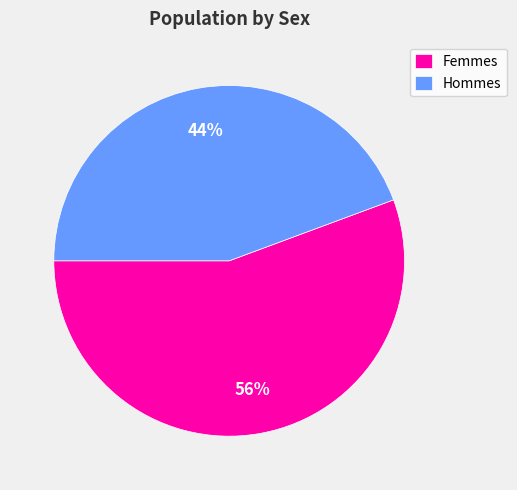

Which category has the smallest portion of the pie?

Hommes